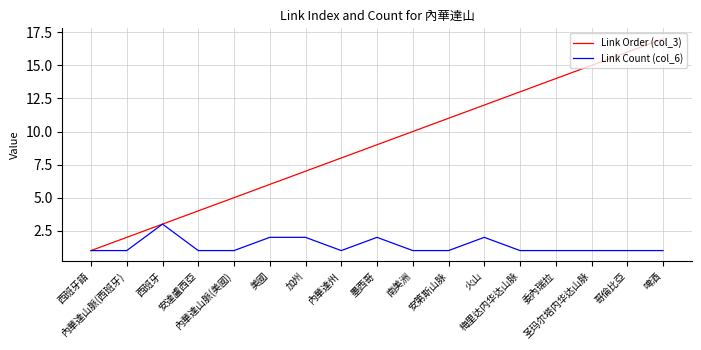

Which series has the widest spread of values?

Link Order (col_3)